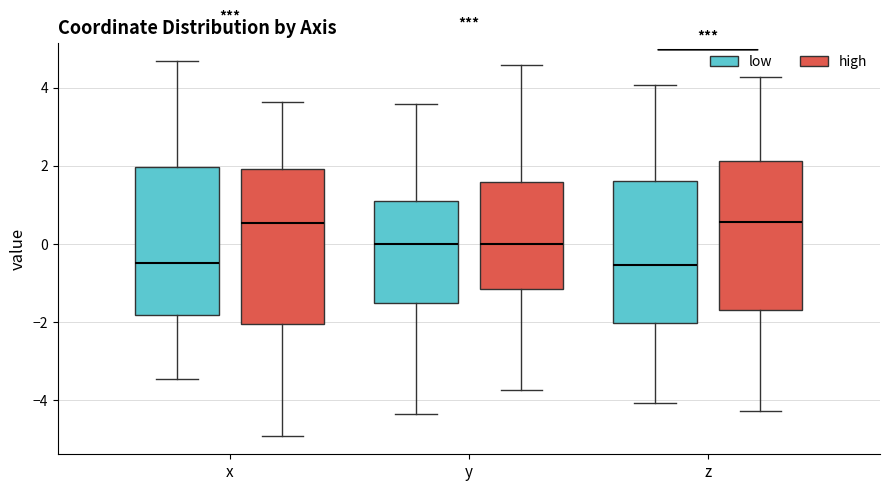

Where does the median line of the box for x (high) sit on the y-axis? The values are not printed on the chart, so give them approximately, as read against the axis.

0.6